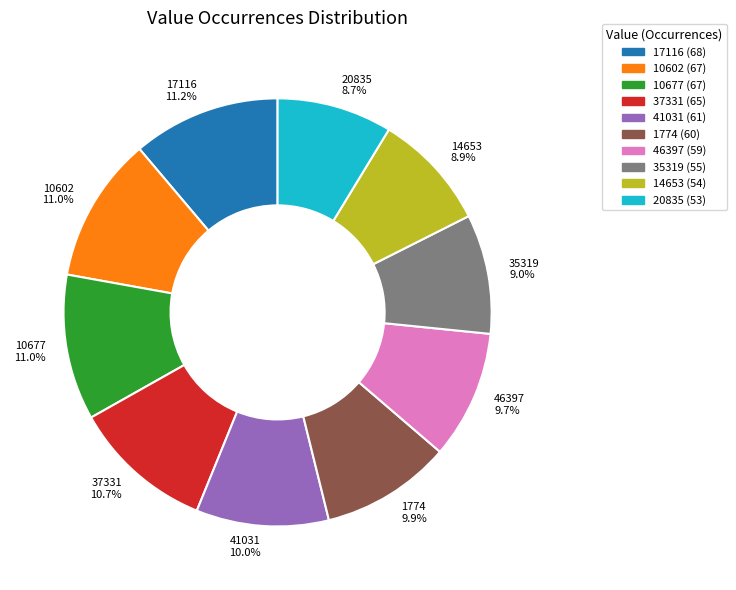

Does any single category account for the majority?

No